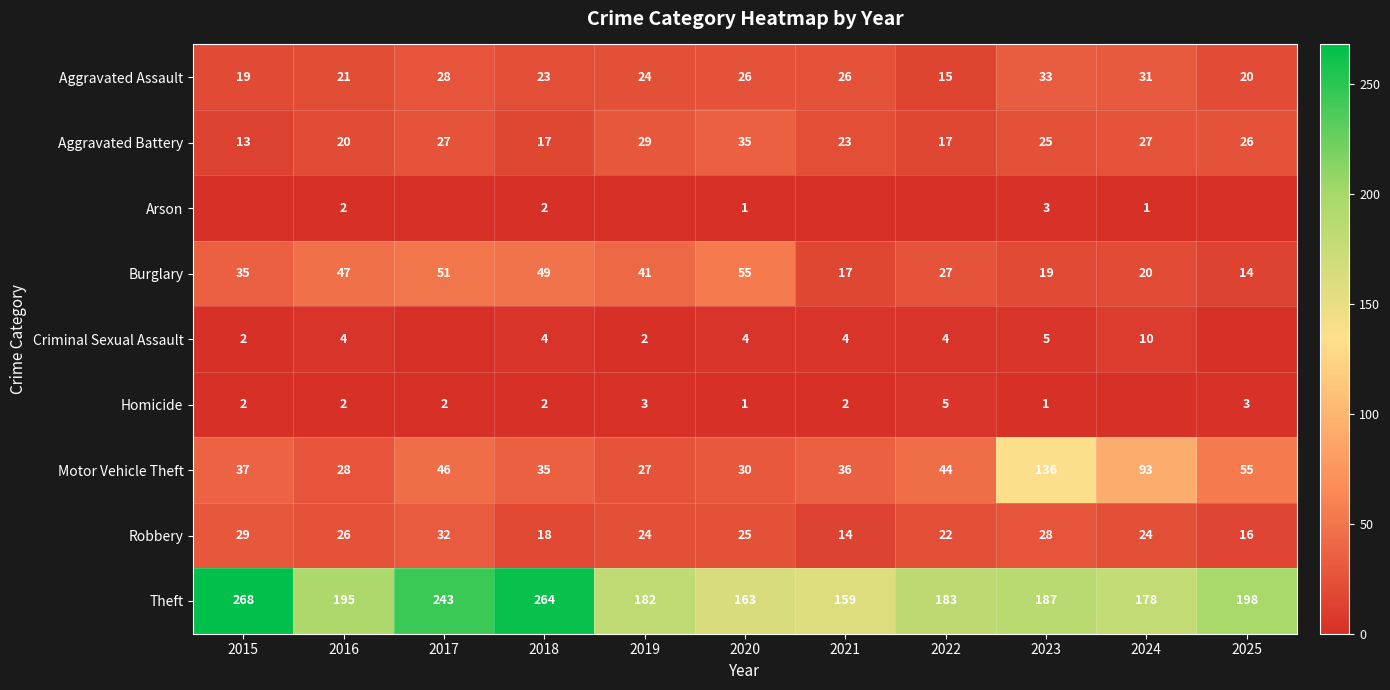

At which category is the sum across all series the highest?

2023